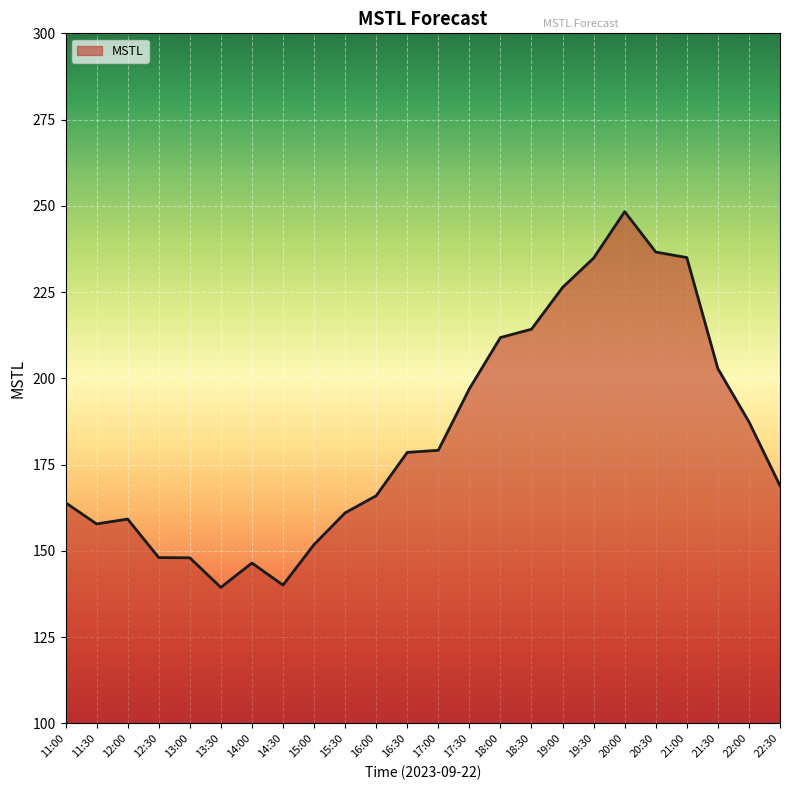

What is the change in value from 14:00 to 21:30?

+56.3